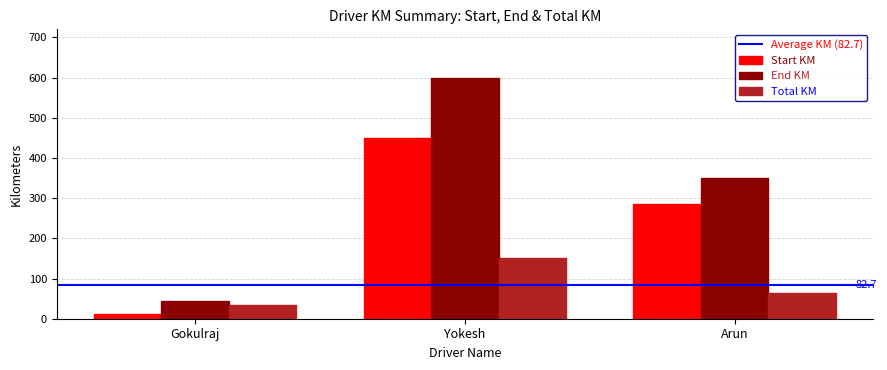

At which category is the sum across all series the highest?

Yokesh